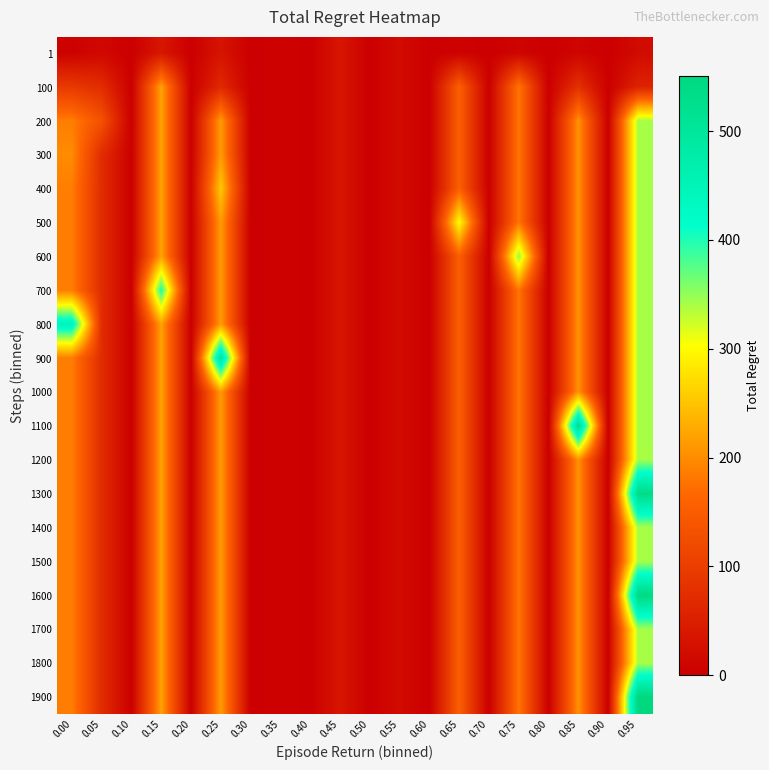

What is the total value across all series at 0.15?

4389.0